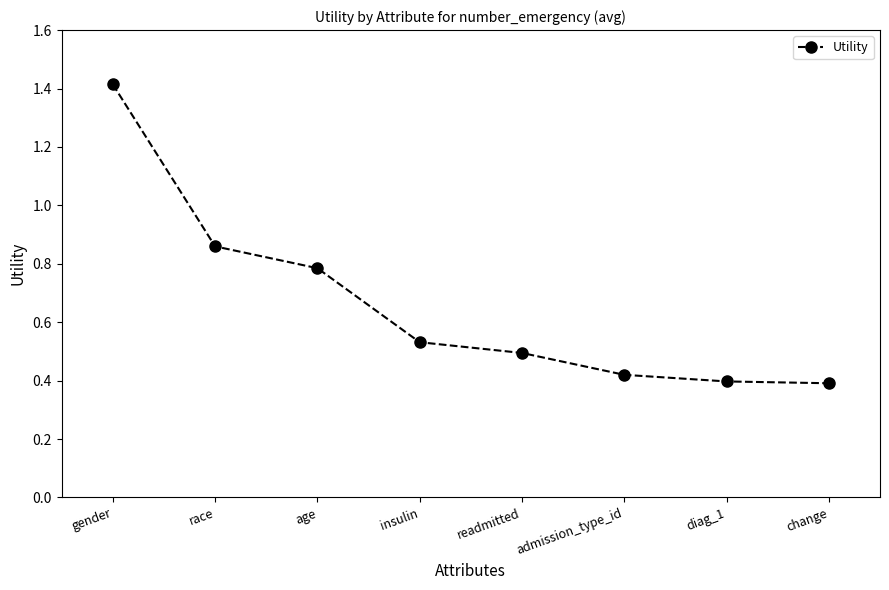

How many categories are shown in the chart?

8